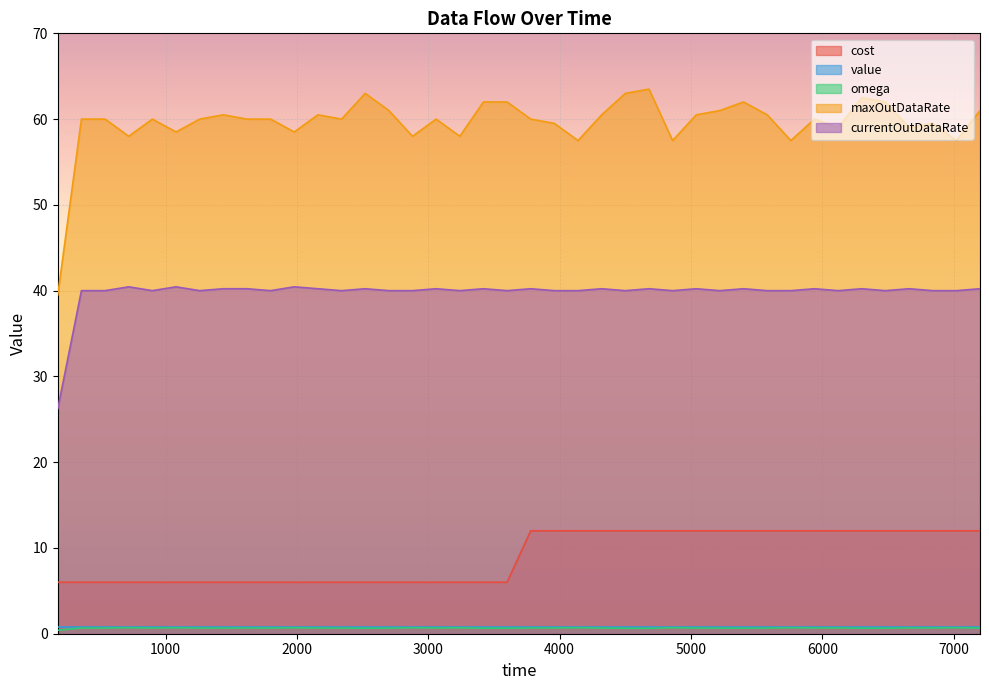

True or false: omega and maxOutDataRate cross at least once.

False